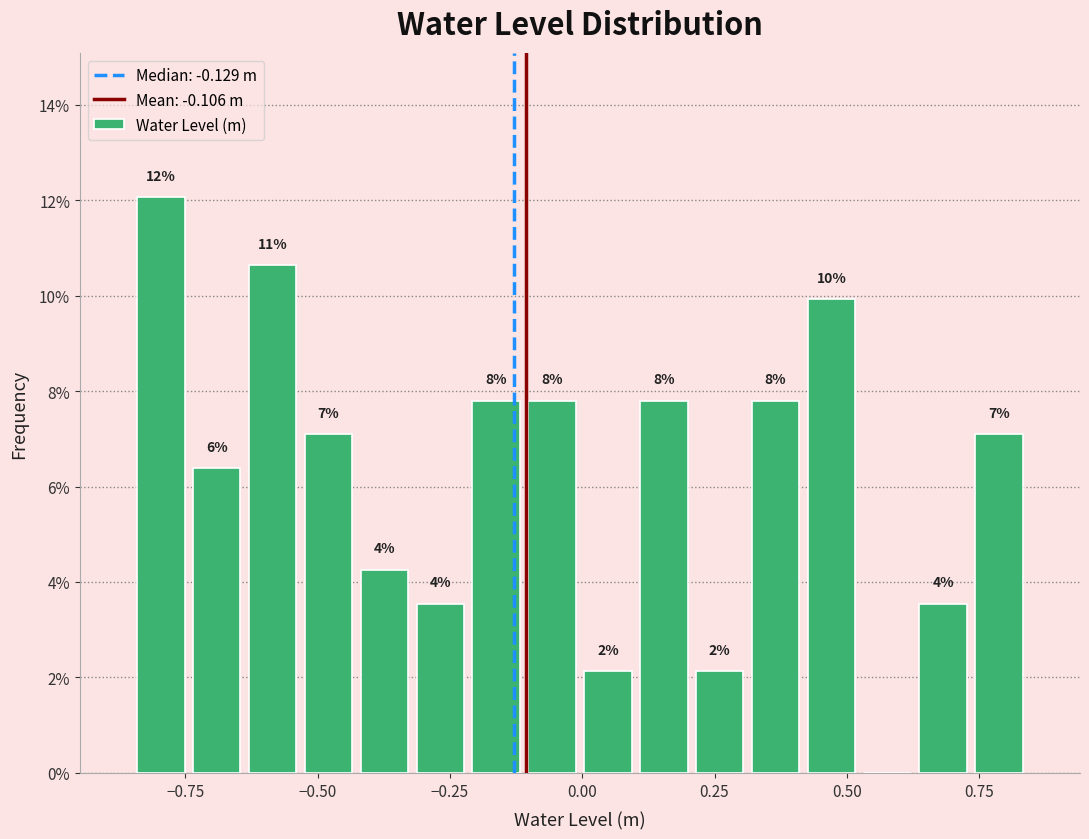

Around what value on the x-axis is the tallest bar? Give the approximate position of its centre, as read against the axis.

-0.80